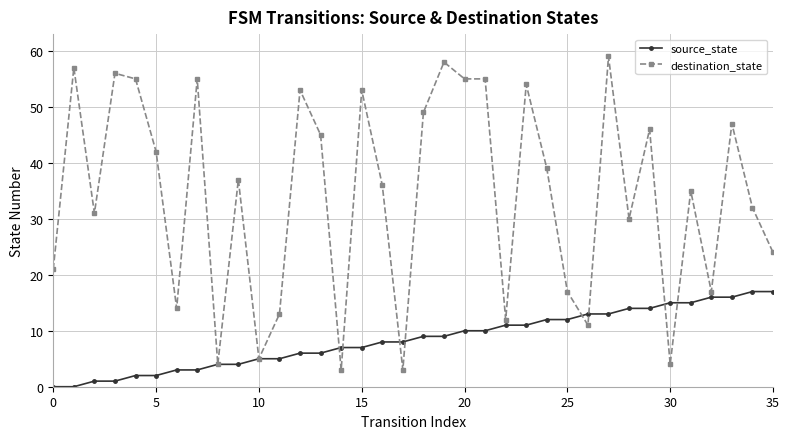

True or false: destination_state and source_state cross at least once.

True